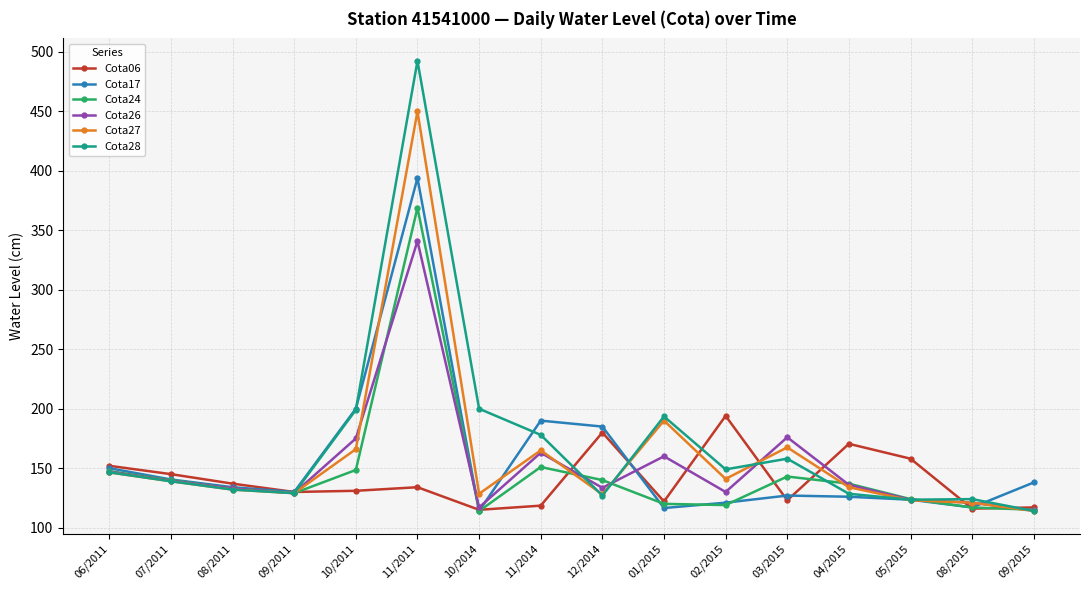

What is the total value across all series at 06/2011?

889.5